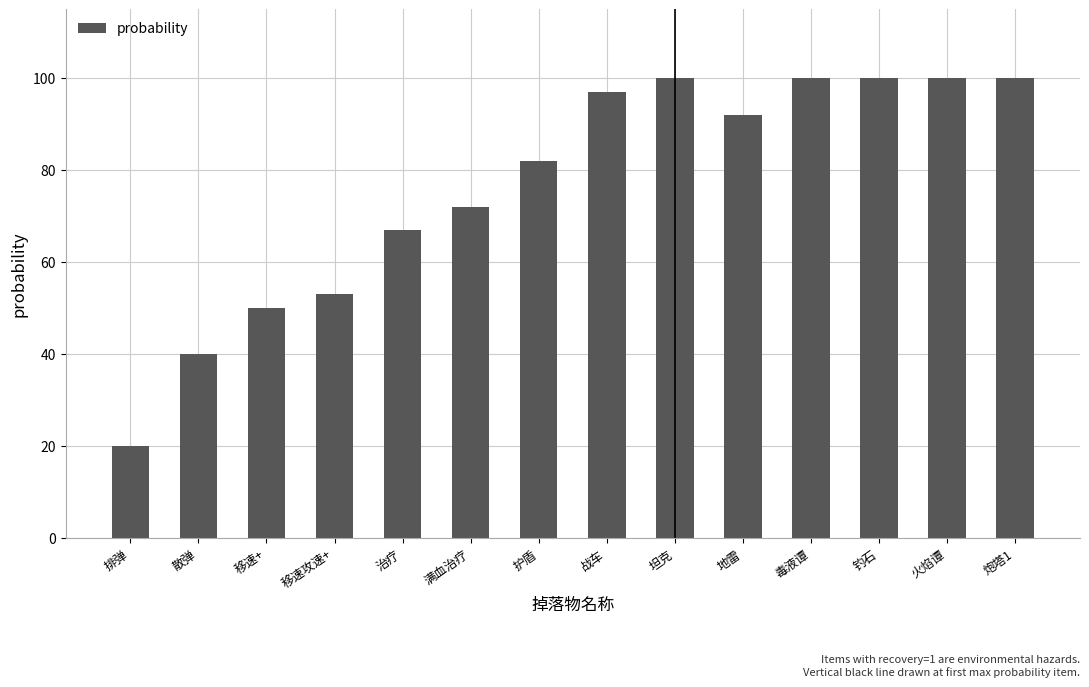

What is the approximate value at 护盾?

82